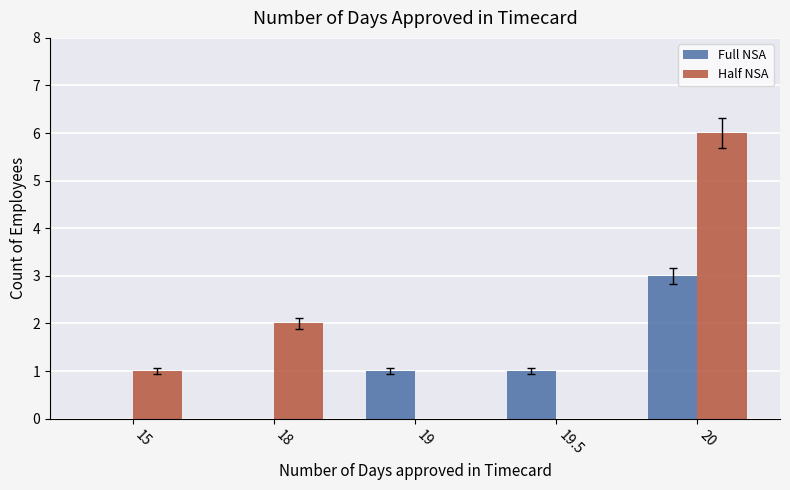

How many series are shown in this chart?

2